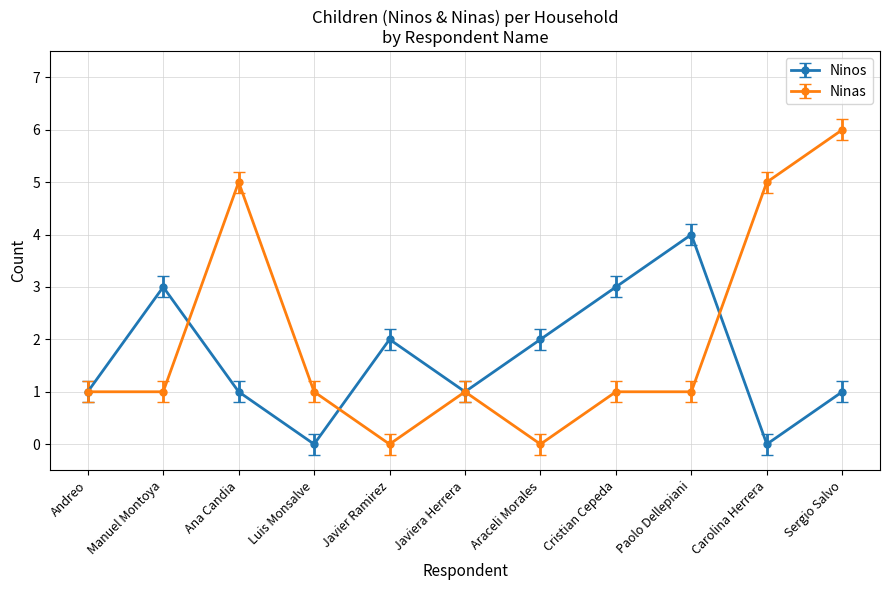

What is the value of the Ninos point at the 9th from the left?

4